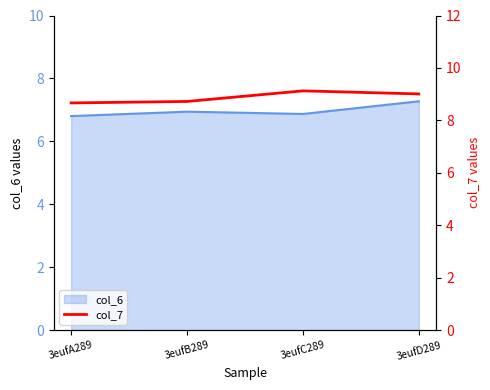

What is the label of the 1st point from the right?

3eufD289